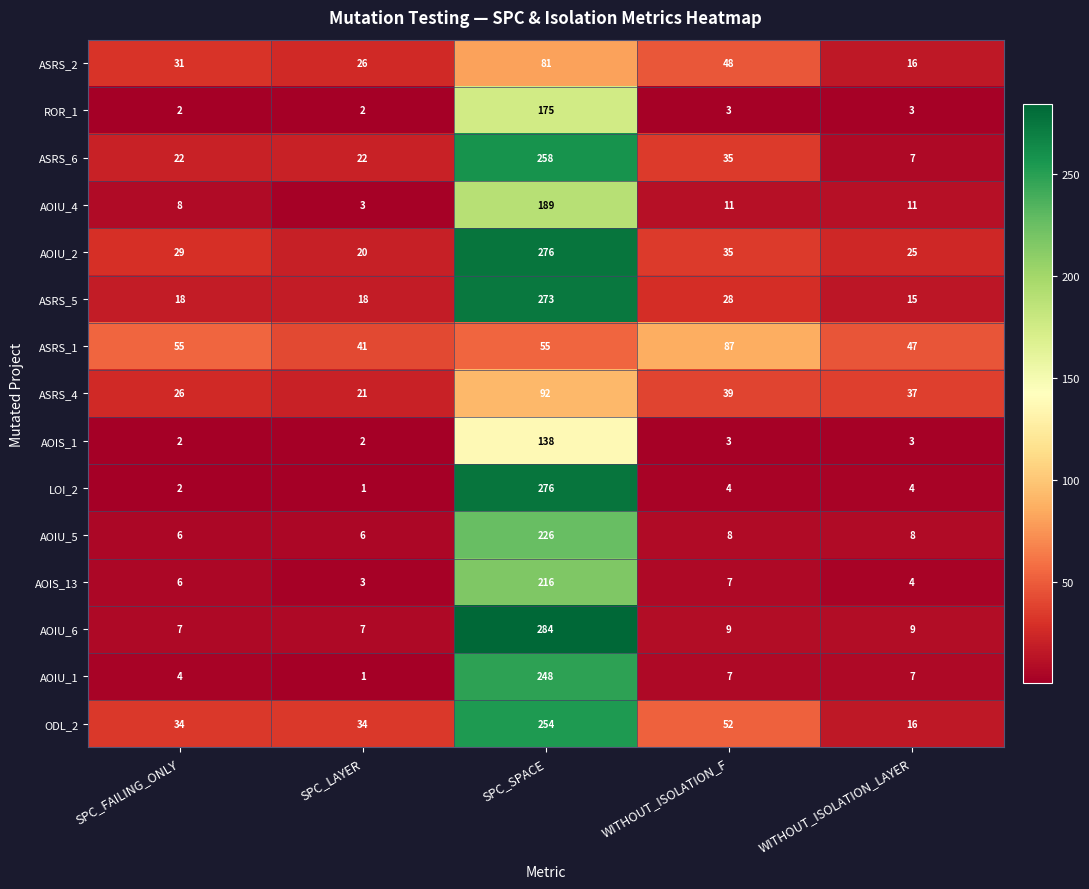

At which label does AOIU_5 first exceed 8?

SPC_SPACE